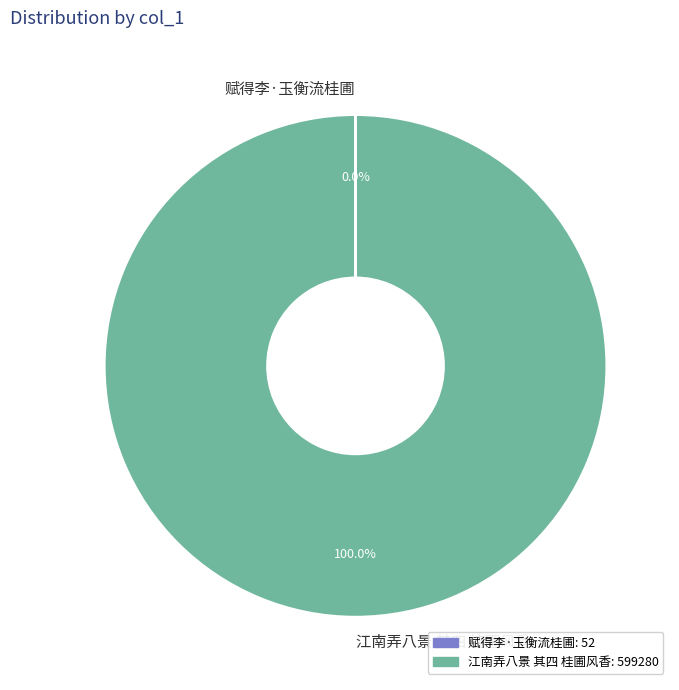

Which slice is the largest?

江南弄八景 其四 桂圃风香